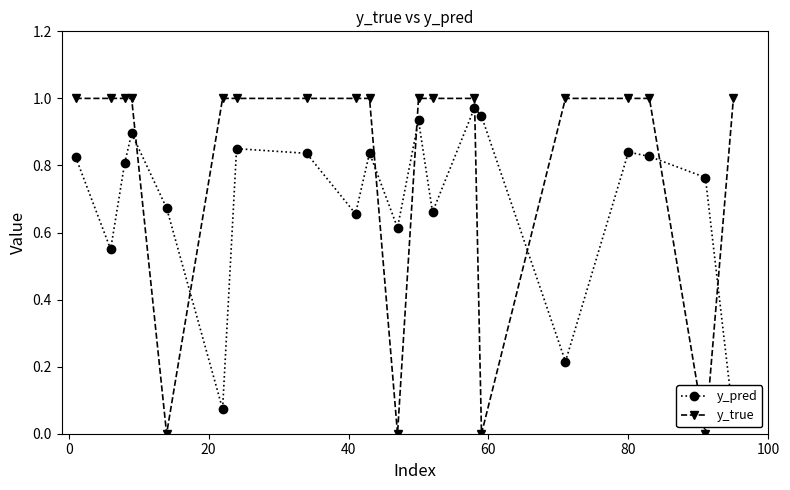

How many times do y_true and y_pred cross each other?

8